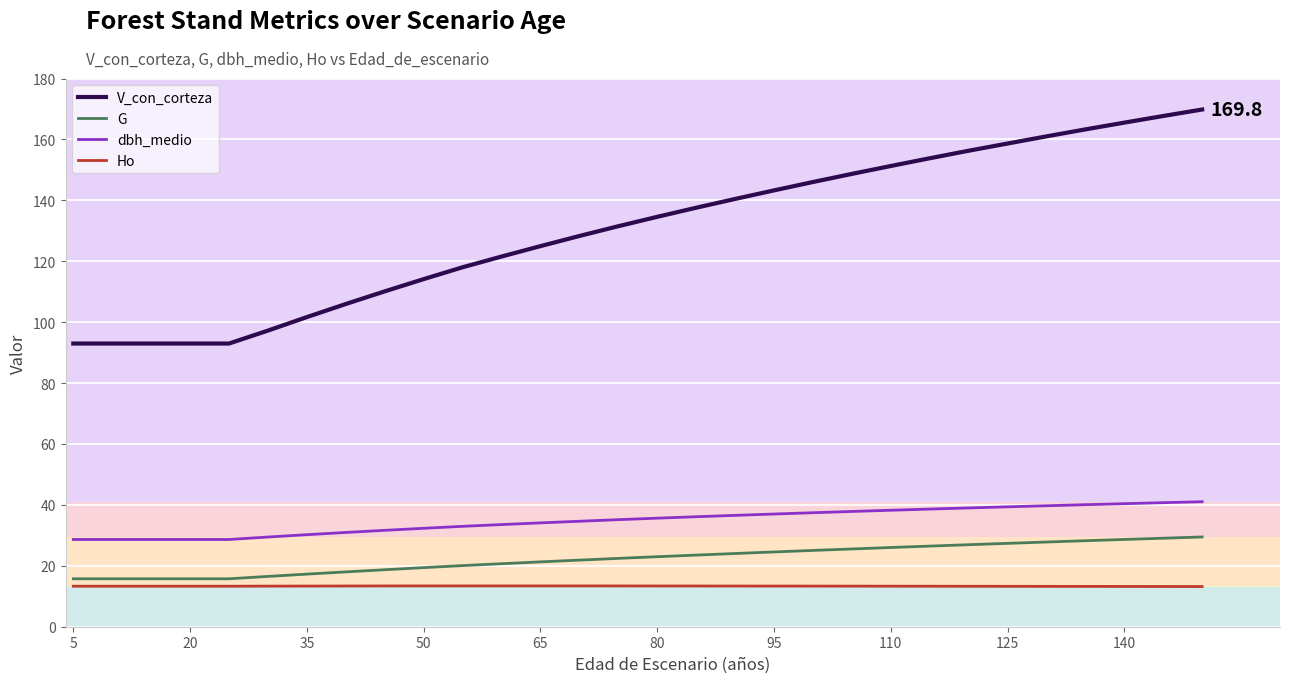

Rank the series by their maximum value, from highest to lowest.

V_con_corteza, dbh_medio, G, Ho